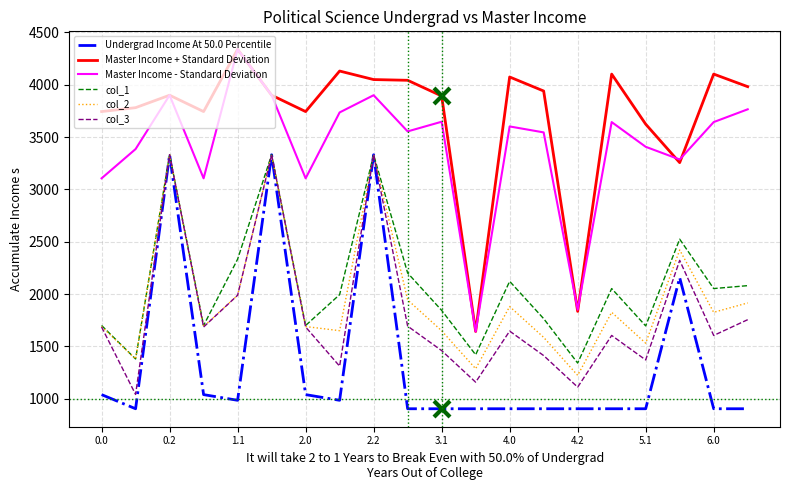

What is the maximum value shown in the chart?

4339.1